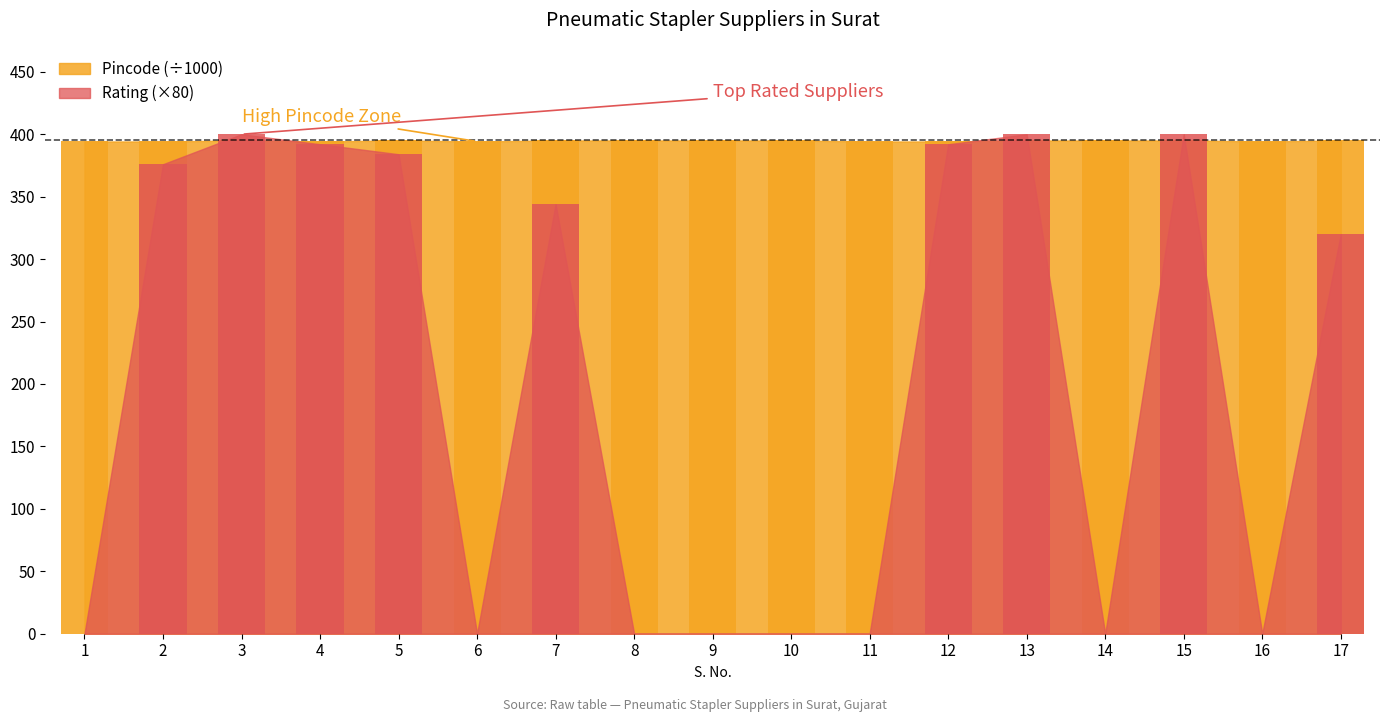

Is it true that Rating equals 223.8 at 17?

False